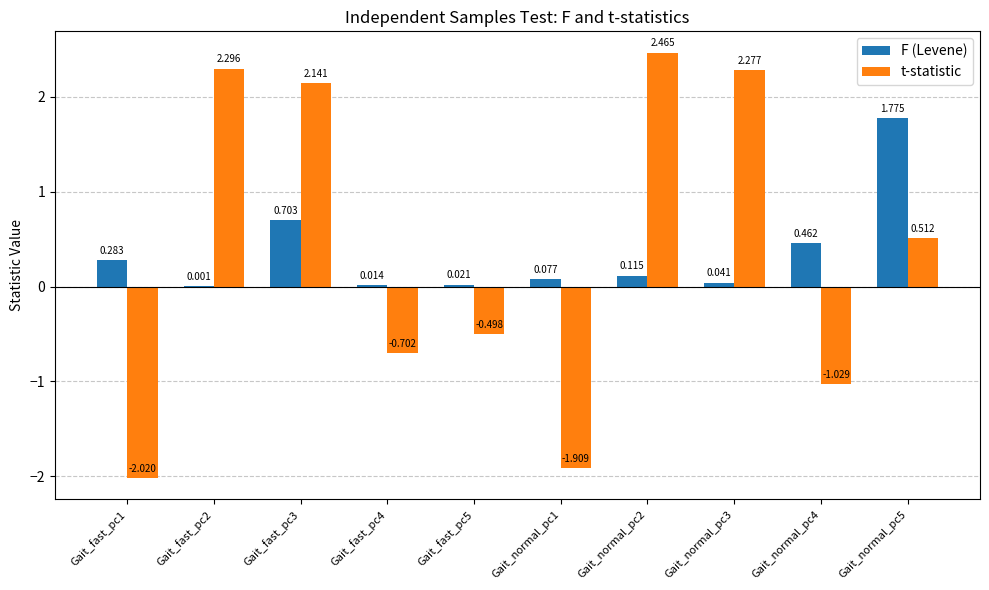

Which series changed the most between Gait_fast_pc4 and Gait_fast_pc5?

t-statistic